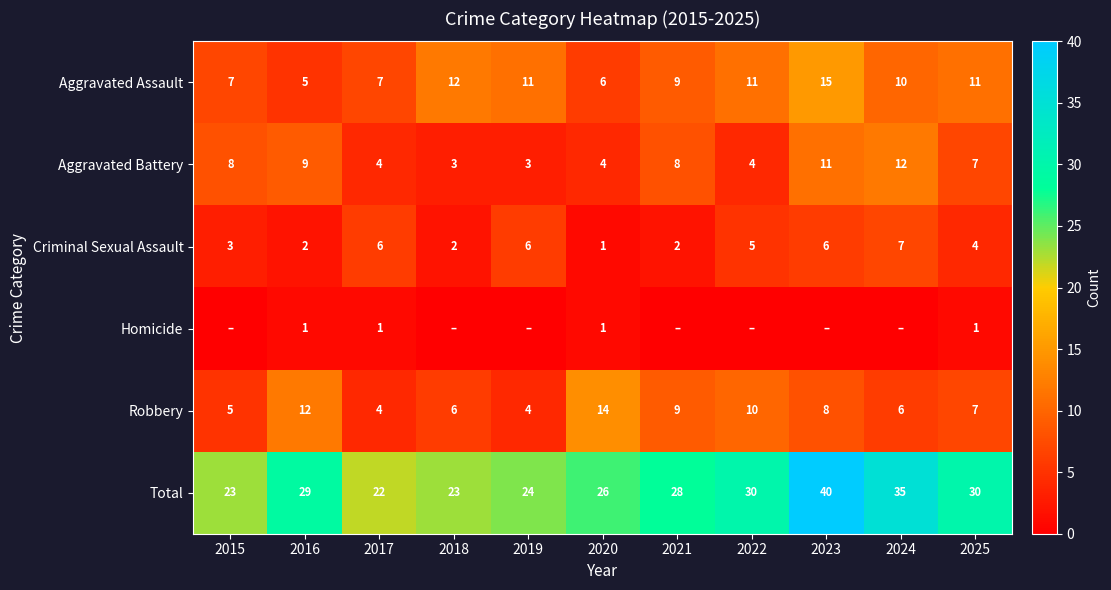

What is the difference between the maximum and second lowest values in the Total series?

17